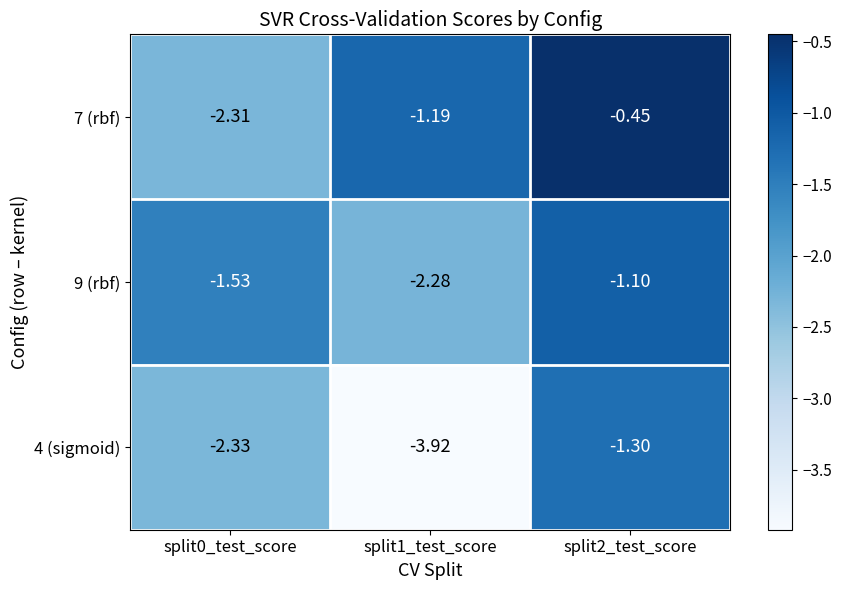

Is the value of 4 (sigmoid) at split0_test_score greater than the value of 7 (rbf) at split2_test_score?

No